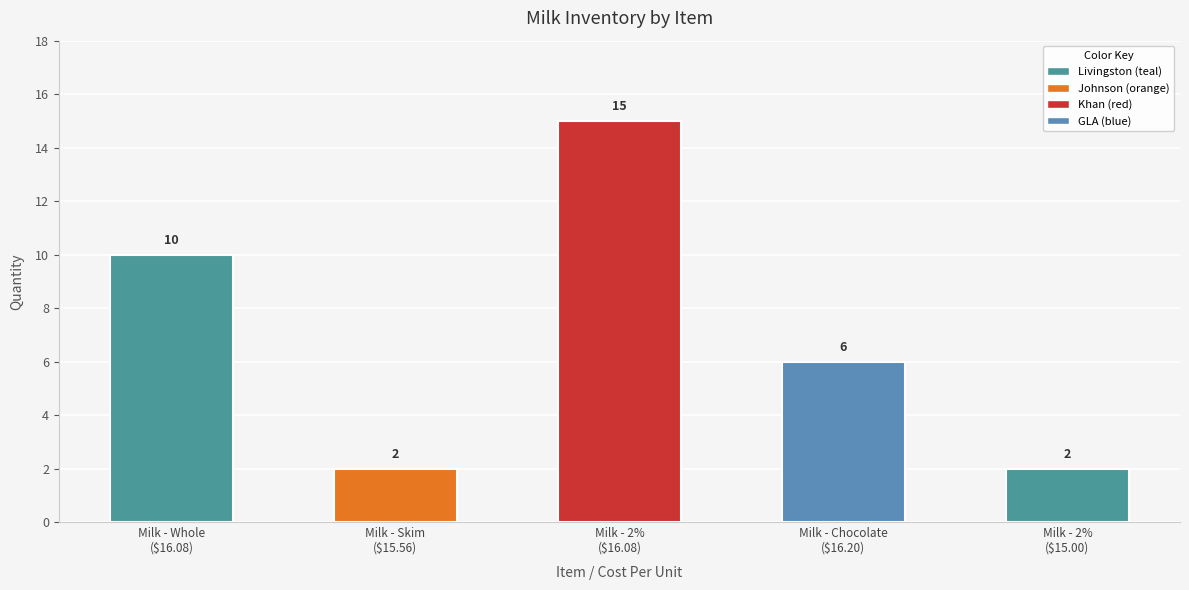

What is the difference between the maximum and minimum values?

13